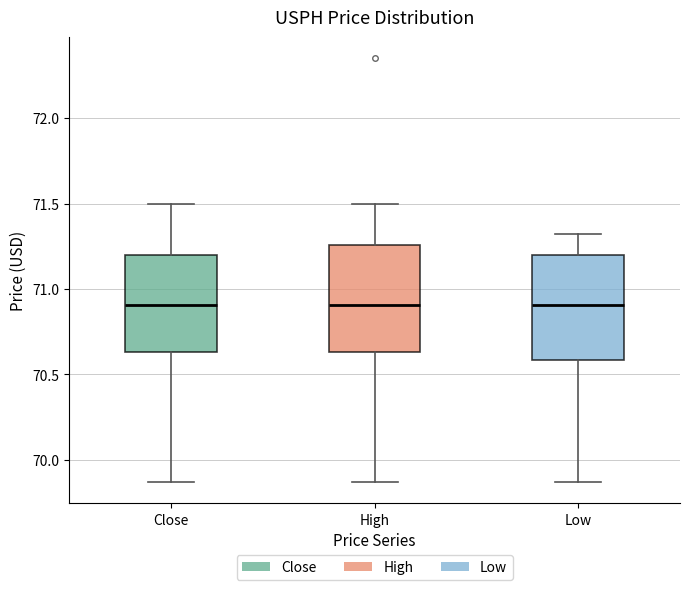

Reading left to right, transcribe this box plot: for each box, give where its median line is, the range the box spans, and where its two whiskers end, as read against the y-axis. The values are not printed on the chart, so give them approximately, as read against the axis.

Close: median 70.90, box 70.65 to 71.20, whiskers 69.85 to 71.50
High: median 70.90, box 70.65 to 71.25, whiskers 69.85 to 71.50
Low: median 70.90, box 70.60 to 71.20, whiskers 69.85 to 71.30